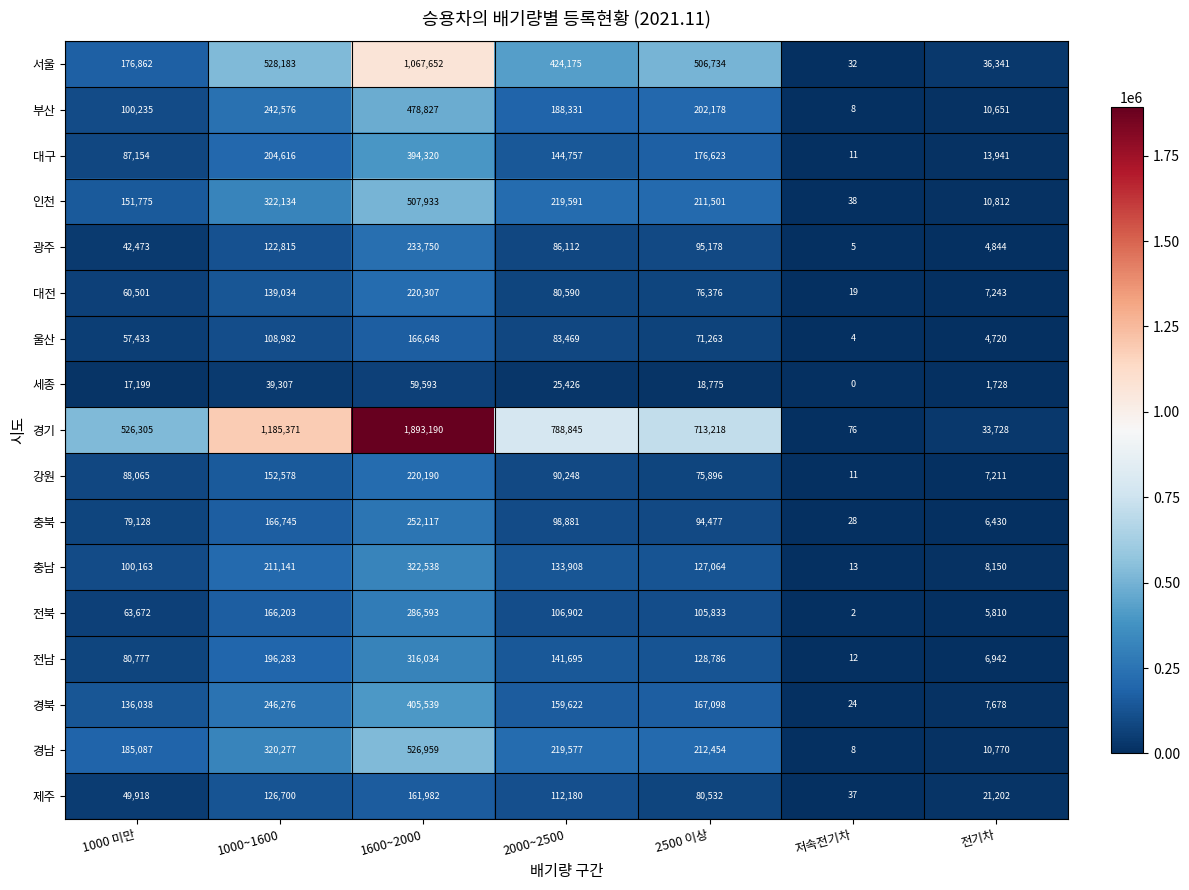

Which series has the widest spread of values?

경기